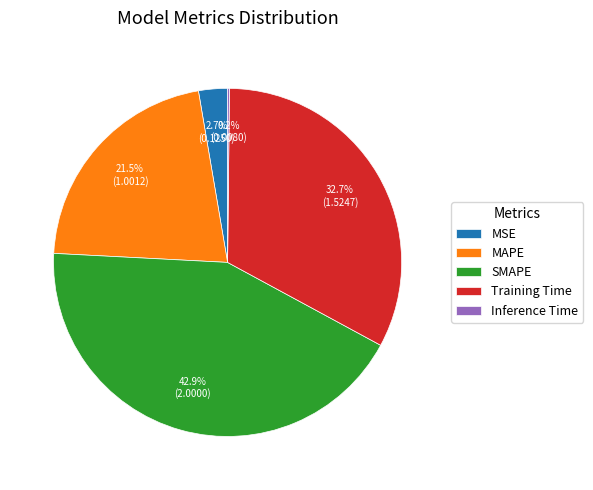

What is the ratio of the value at Training Time to the value at SMAPE?

0.8